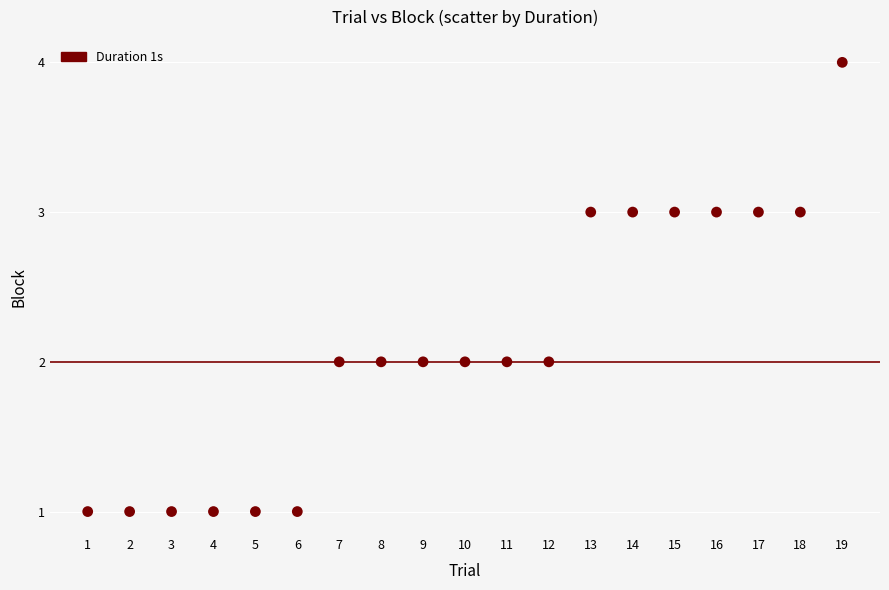

What is the range of Y values (max minus min)?

3